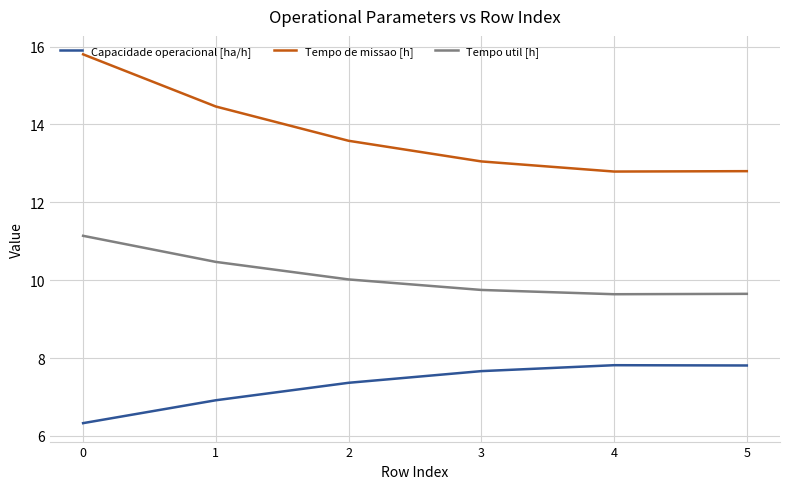

How many Tempo de missao [h] values are between 12 and 14?

4